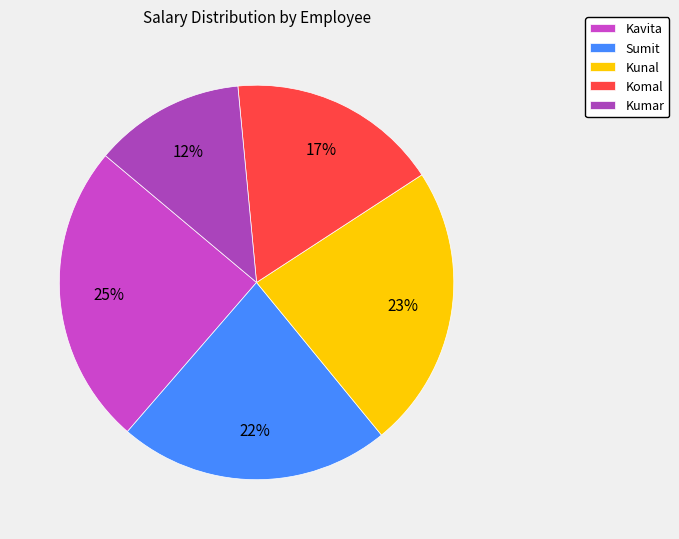

Which has a higher value, Sumit or Kavita?

Kavita